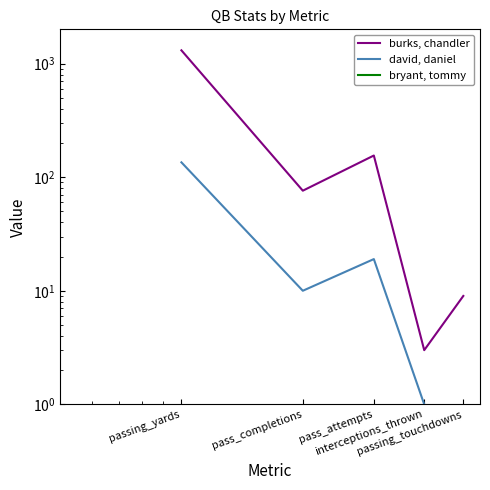

True or false: burks, chandler and bryant, tommy cross at least once.

False